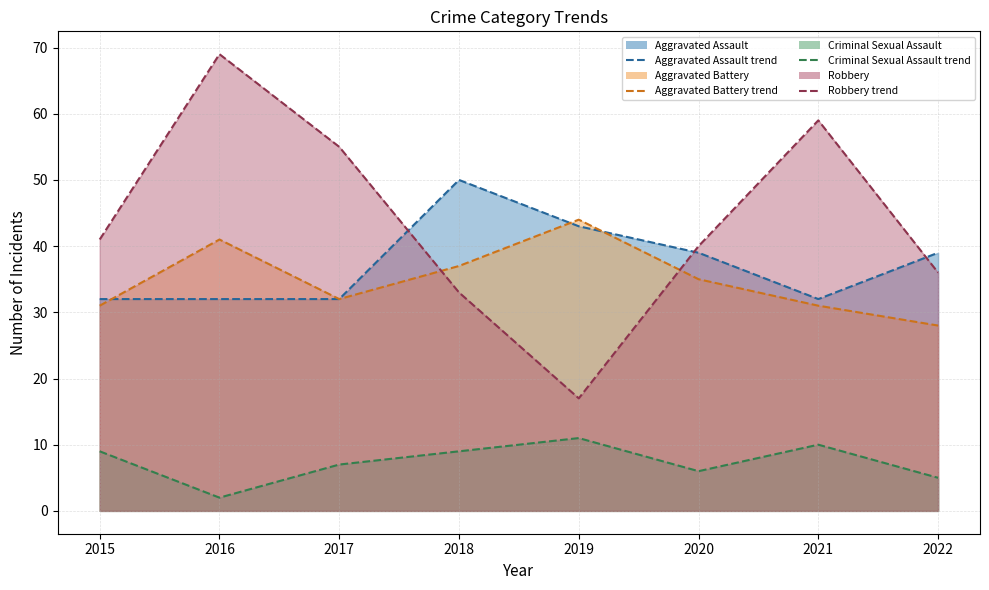

Reading left to right, extract all data points from this chart.

Aggravated Assault (line): 32	32	32	50	43	39	32	39
Aggravated Battery (line): 31	41	32	37	44	35	31	28
Criminal Sexual Assault (line): 9	2	7	9	11	6	10	5
Robbery (line): 41	69	55	33	17	40	59	36